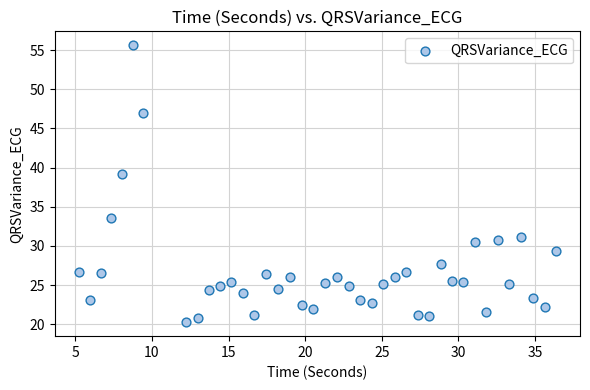

What Y value in the scatter plot is closest to 37?

39.1